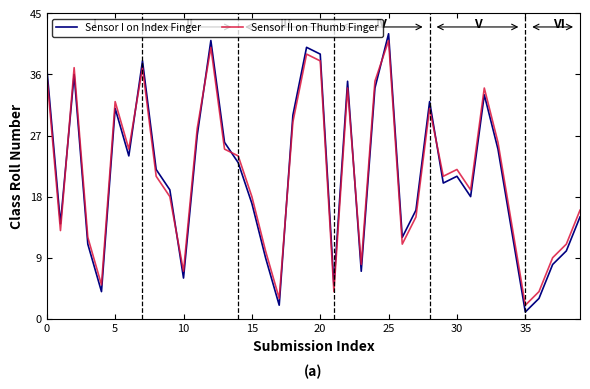

How many intersections are there between Sensor II on Thumb Finger and Sensor I on Index Finger?

9